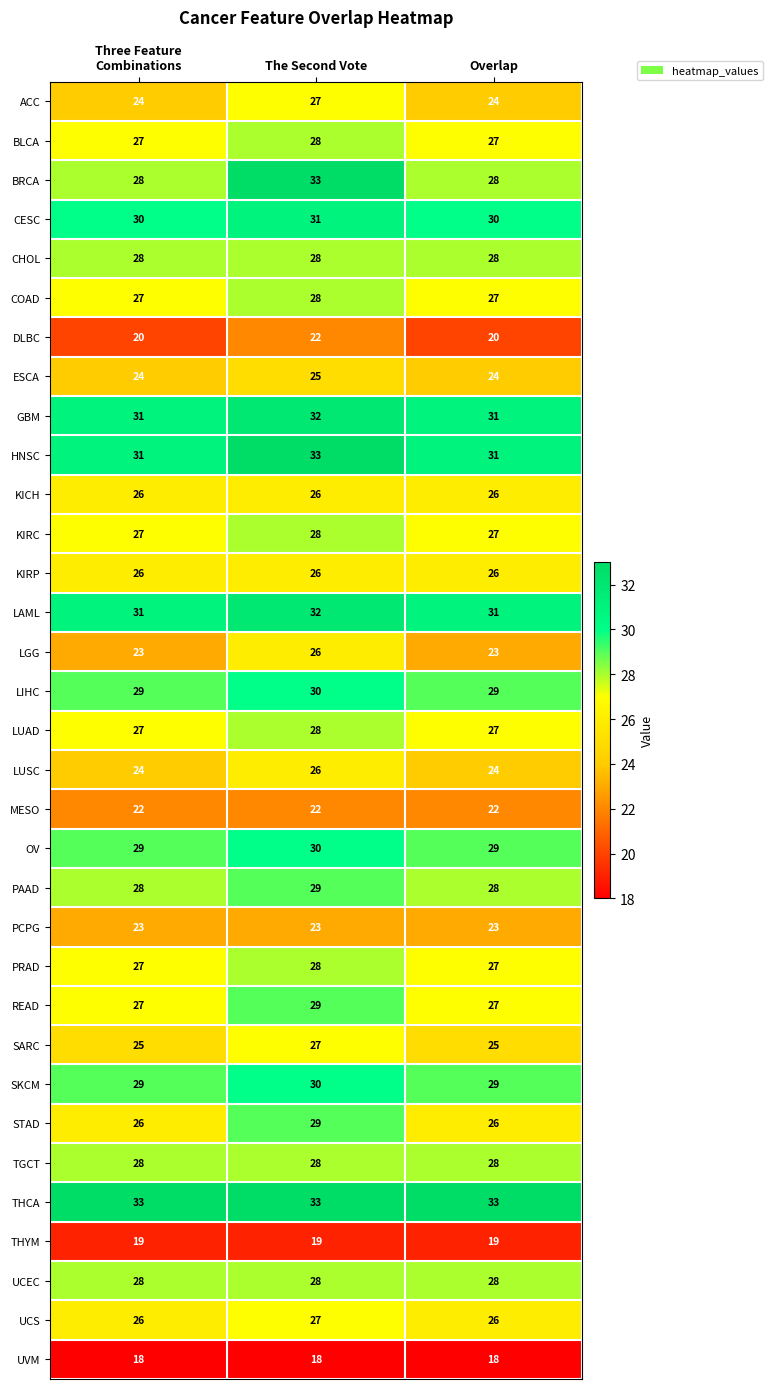

What is the sum of all SARC values?

77